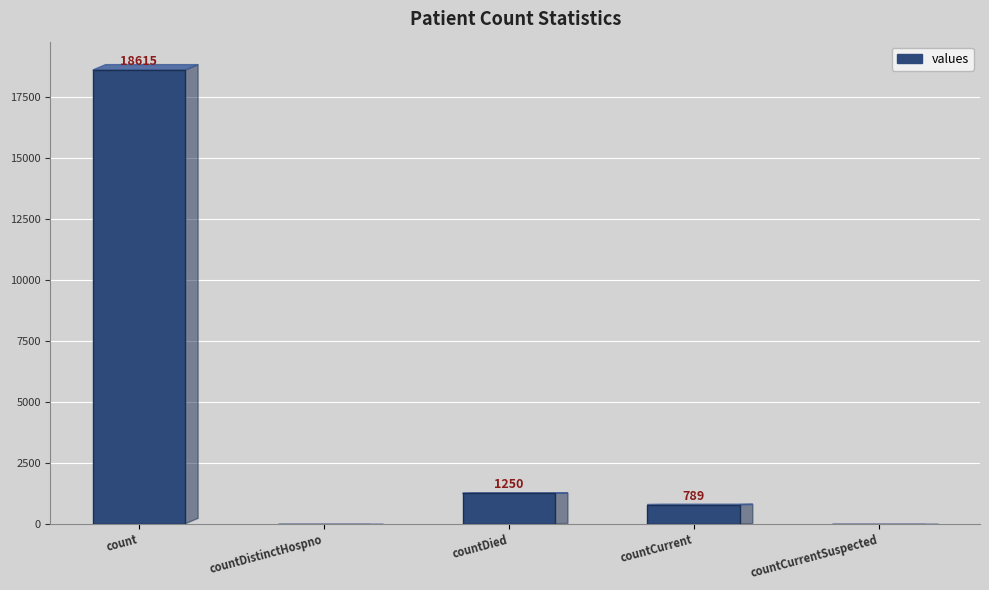

True or false: the data shows 789 at countCurrent.

True